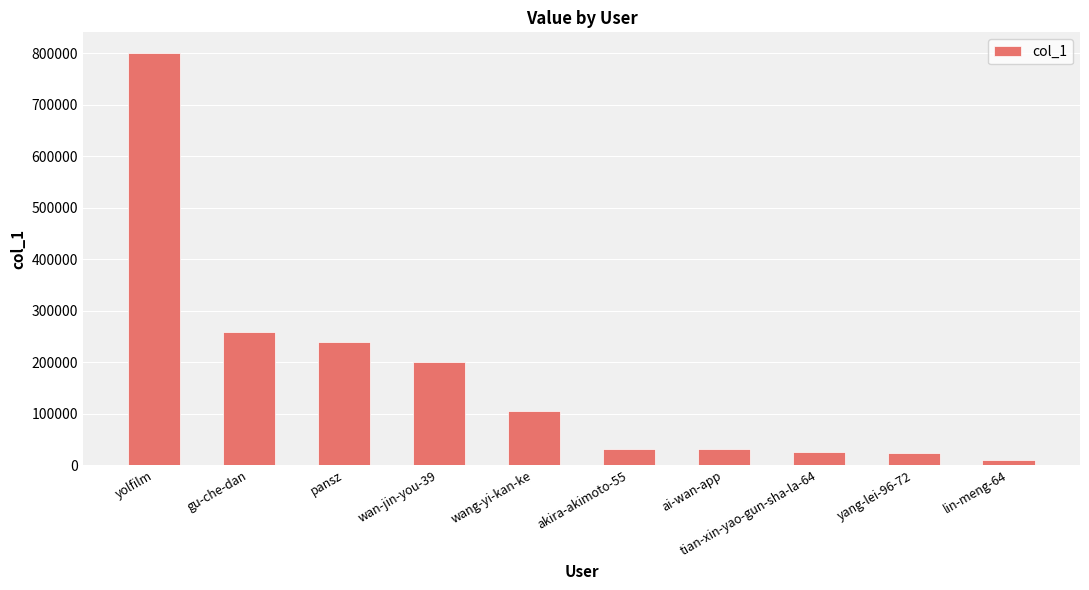

Are the bars grouped side by side (vs. stacked)?

No